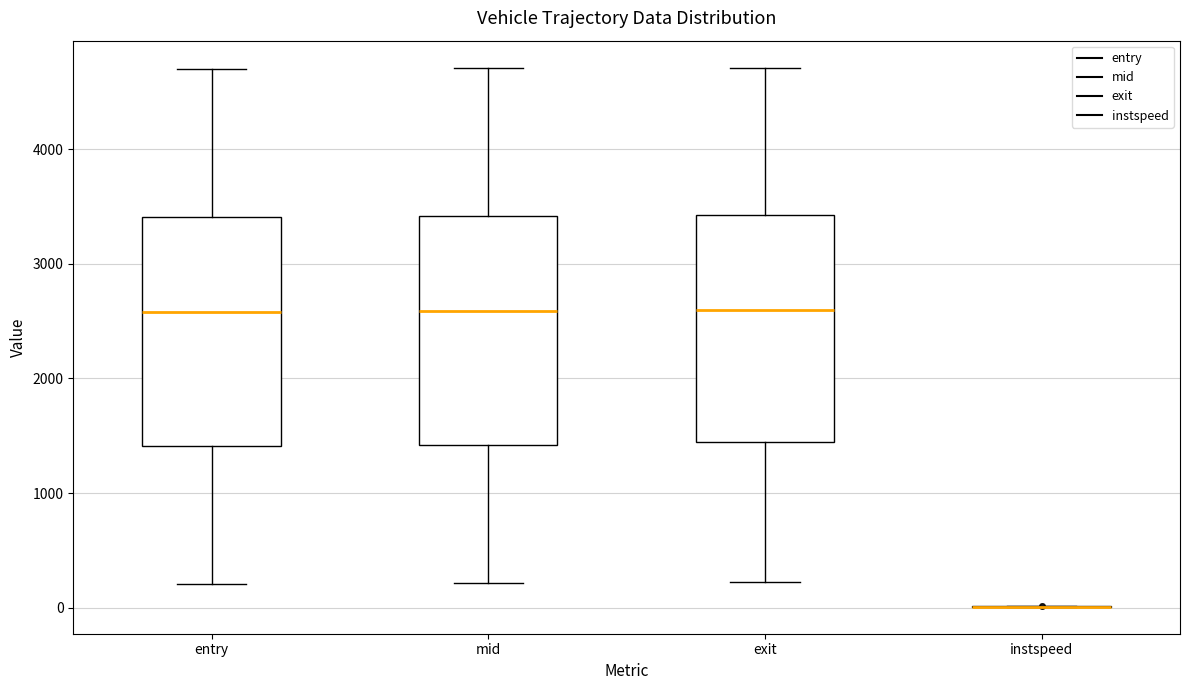

Reading left to right, transcribe this box plot: for each box, give where its median line is, the range the box spans, and where its two whiskers end, as read against the y-axis. The values are not printed on the chart, so give them approximately, as read against the axis.

entry: median 2600, box 1400 to 3400, whiskers 200 to 4700
mid: median 2600, box 1400 to 3400, whiskers 200 to 4700
exit: median 2600, box 1500 to 3400, whiskers 200 to 4700
instspeed: box collapsed to a line at 0, whiskers 0 to 0